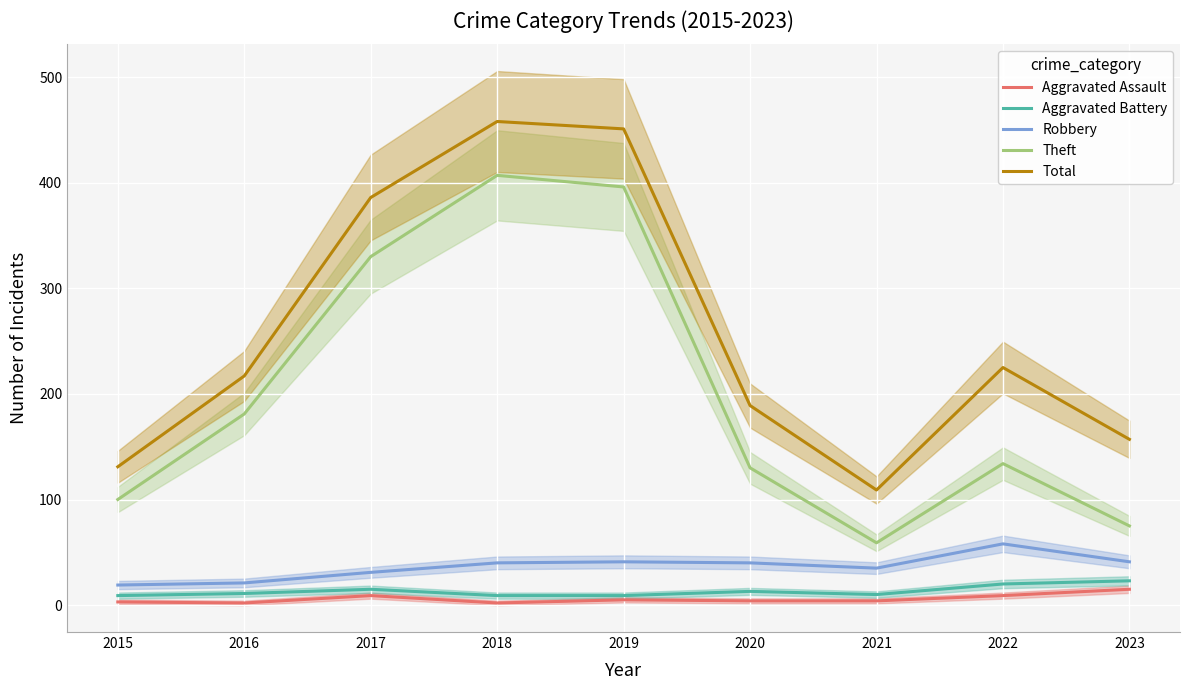

Is it true that Theft equals 166 at 2015?

False